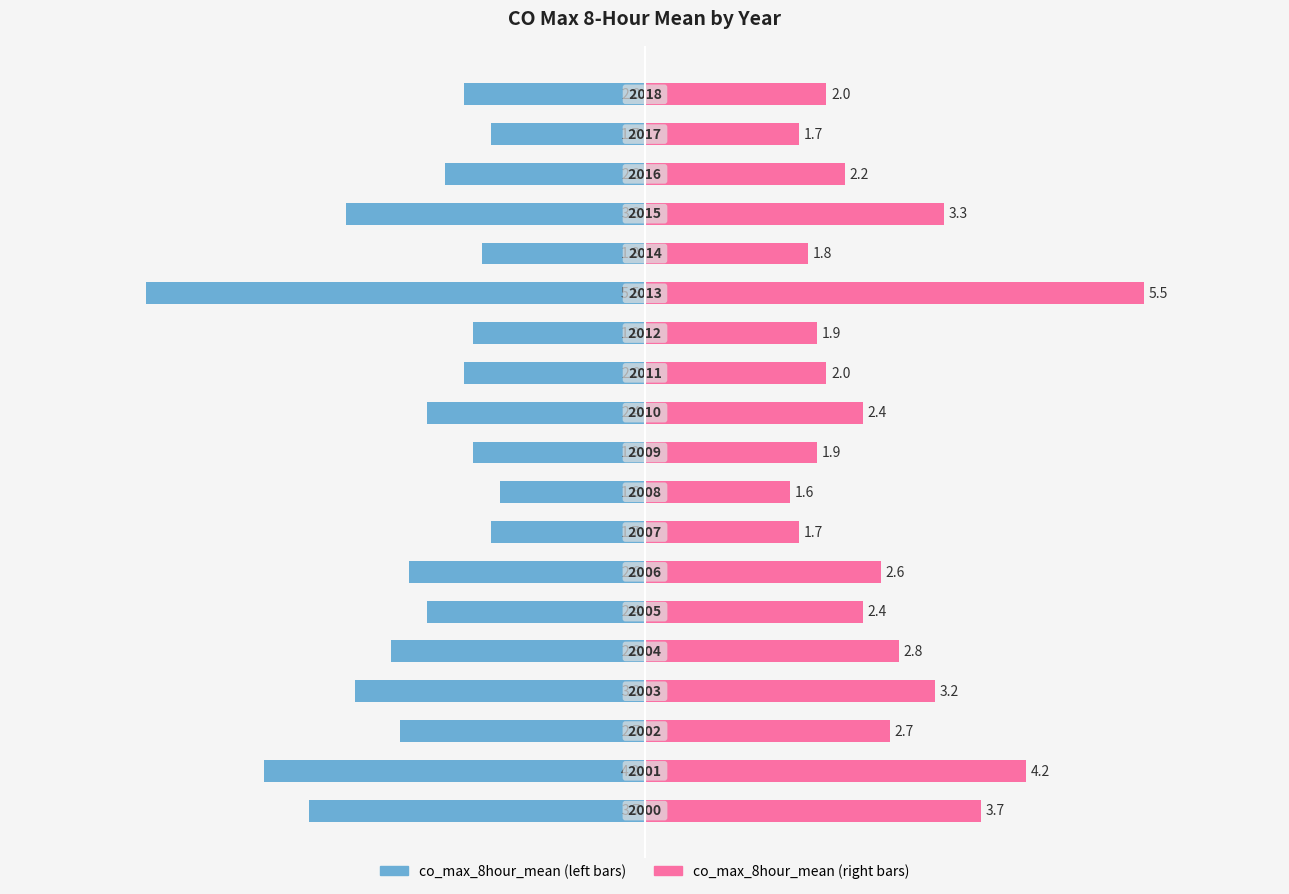

Reading right to left, what are all the values shown in this chart?

co_max_8hour_mean (left): -2.0	-1.7	-2.2	-3.3	-1.8	-5.5	-1.9	-2.0	-2.4	-1.9	-1.6	-1.7	-2.6	-2.4	-2.8	-3.2	-2.7	-4.2	-3.7
co_max_8hour_mean (right): 2.0	1.7	2.2	3.3	1.8	5.5	1.9	2.0	2.4	1.9	1.6	1.7	2.6	2.4	2.8	3.2	2.7	4.2	3.7